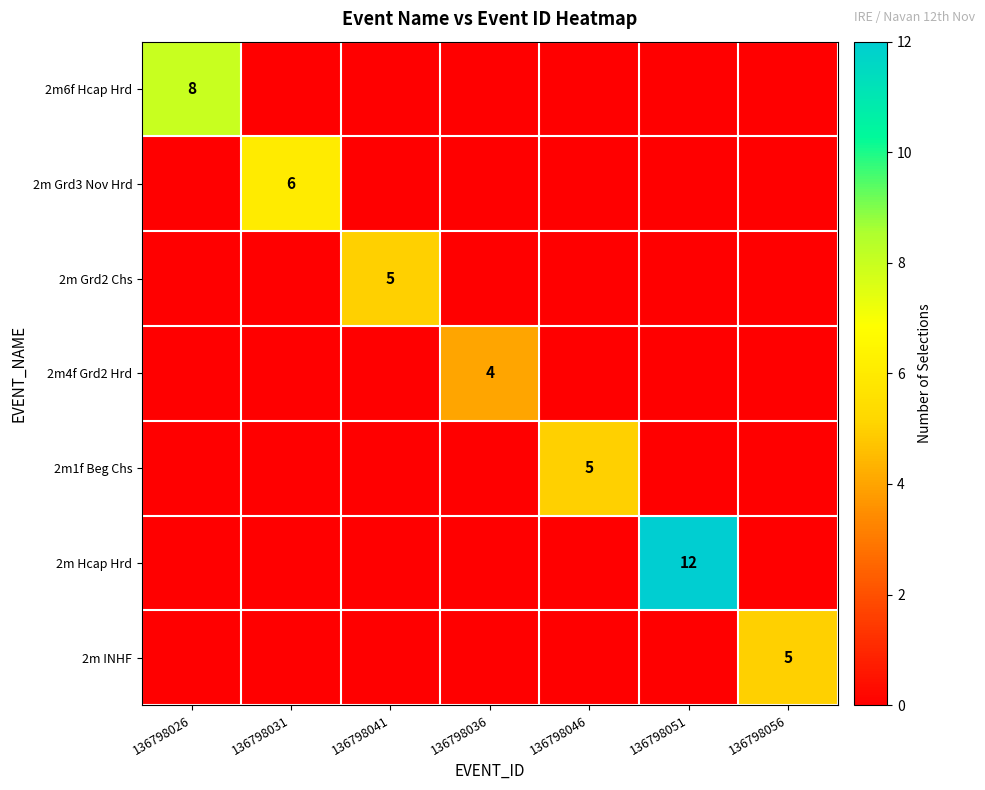

Is it true that 2m6f Hcap Hrd equals 8 at 136798026?

True